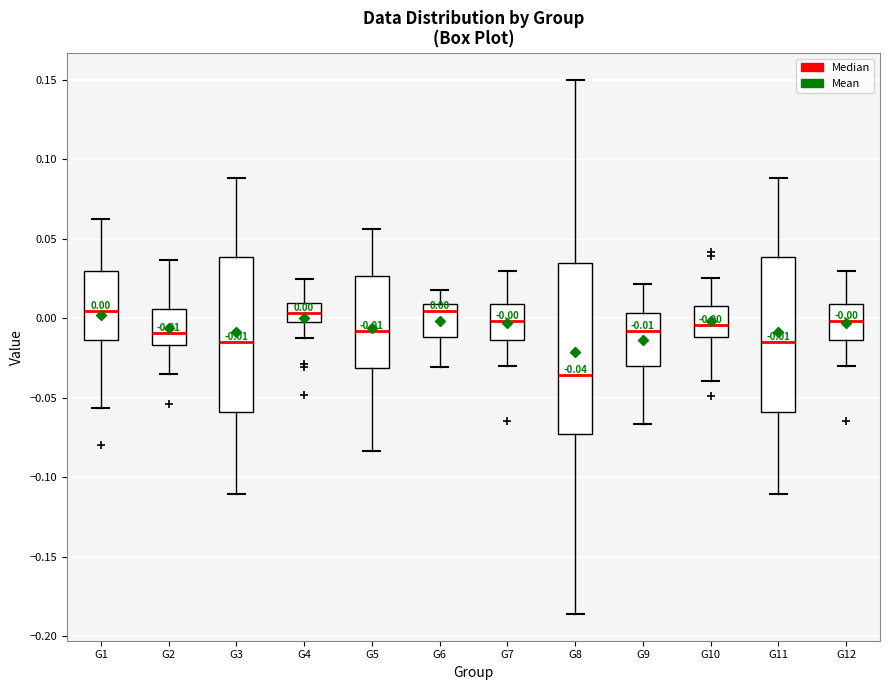

Comparing the boxes themselves (not the whiskers), which one is the tallest?

G8